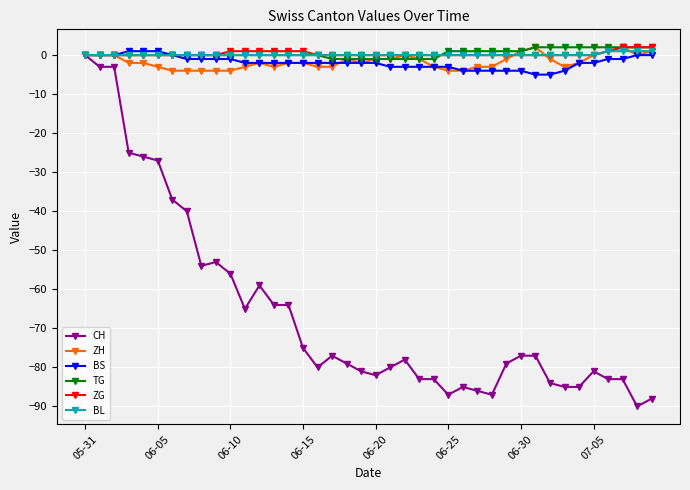

What is the smallest value displayed?

-90